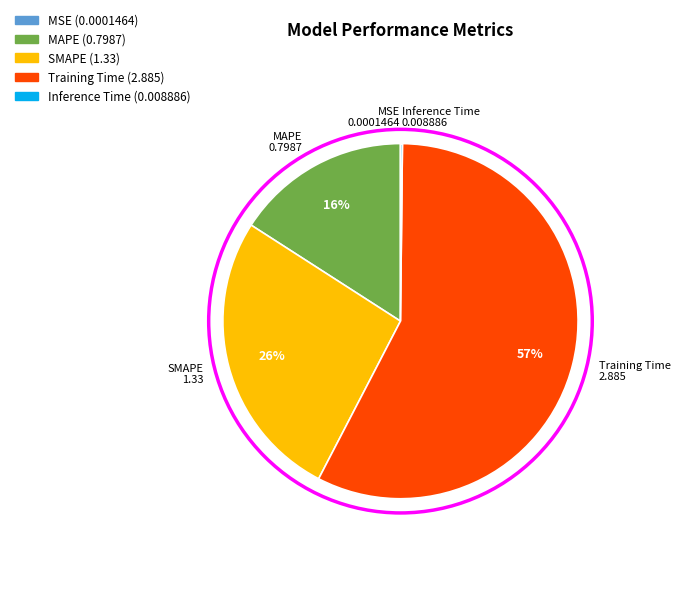

True or false: MAPE accounts for 16% of the total.

True